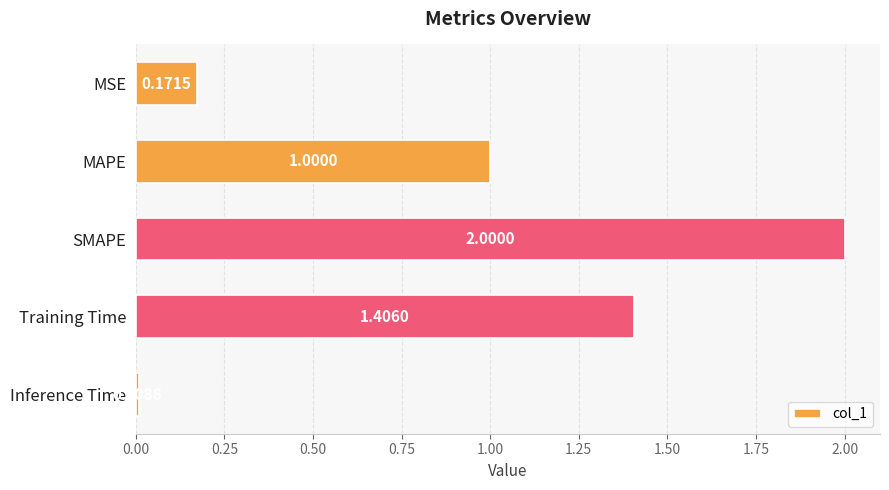

What is the difference between the second highest and minimum values?

1.4